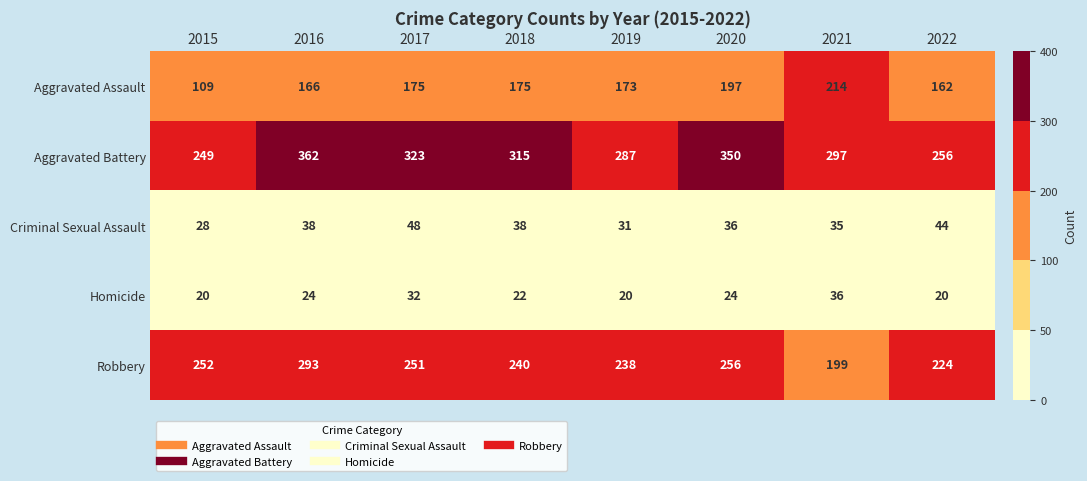

Which series has the widest spread of values?

Aggravated Battery